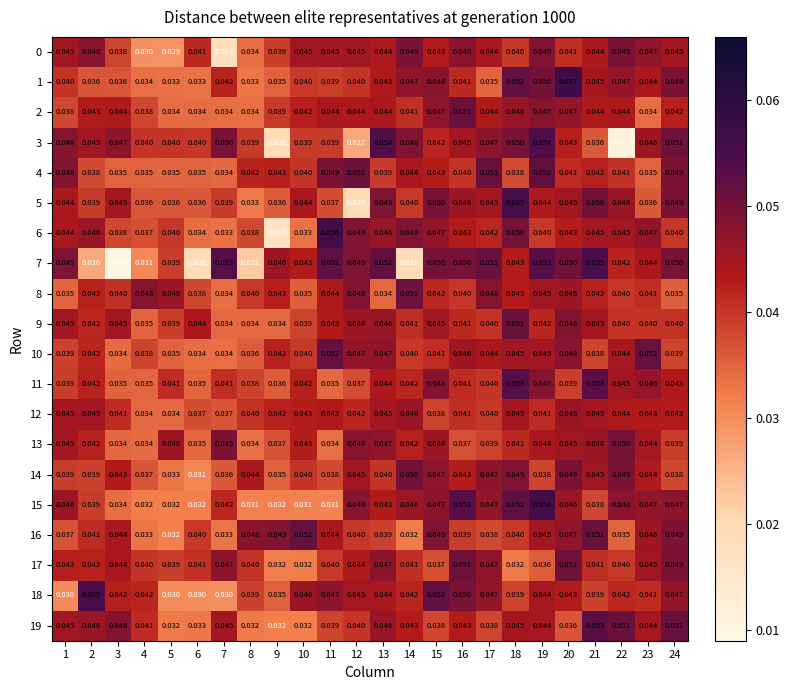

Is the value of 10 at 14 greater than the value of 0 at 15?

No